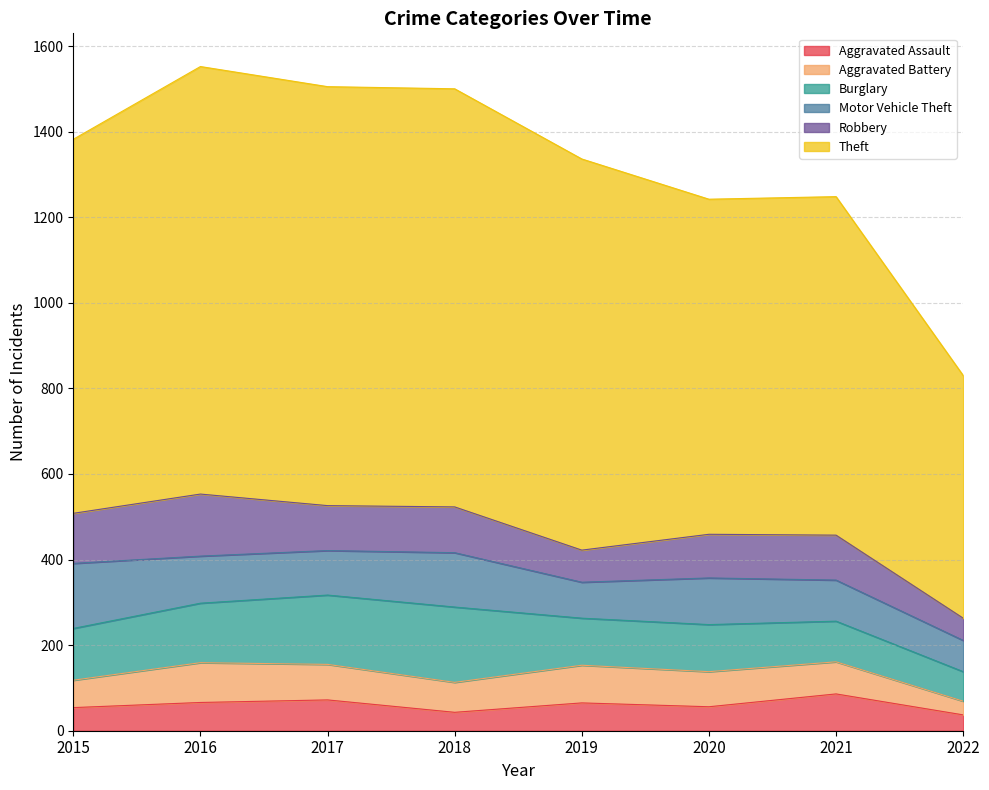

Reading left to right, what are all the values shown in this chart?

Aggravated Assault: 54	66	72	43	65	56	86	37
Aggravated Battery: 64	93	83	70	88	82	75	32
Burglary: 121	139	162	176	110	110	95	69
Motor Vehicle Theft: 152	110	104	127	84	109	96	73
Robbery: 117	145	105	107	75	102	105	52
Theft: 874	999	979	977	914	783	791	567